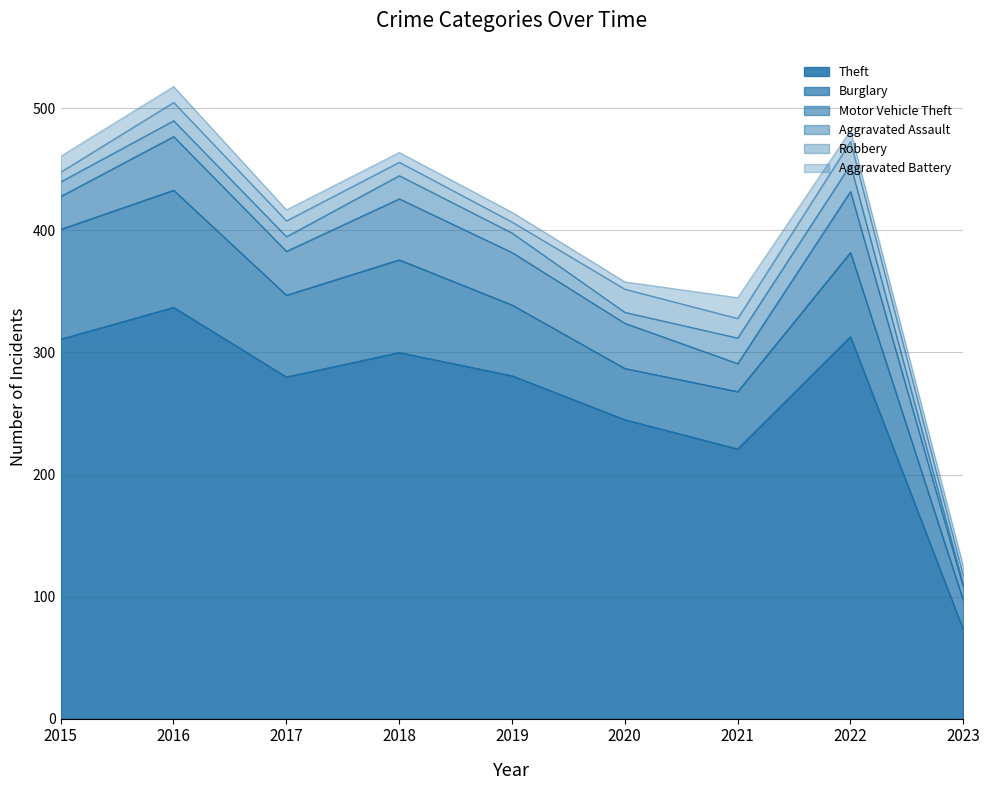

Where is the first local maximum for Aggravated Assault?

2016